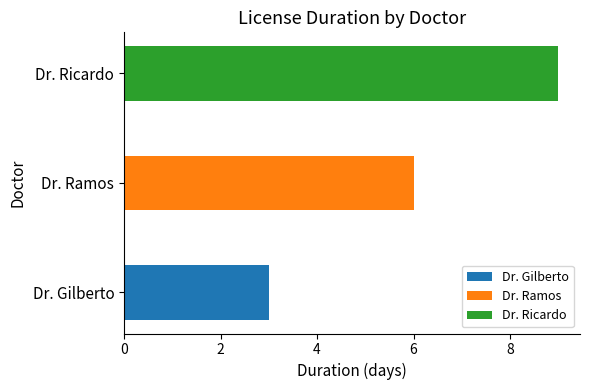

True or false: the data shows 5 at Dr. Gilberto.

False